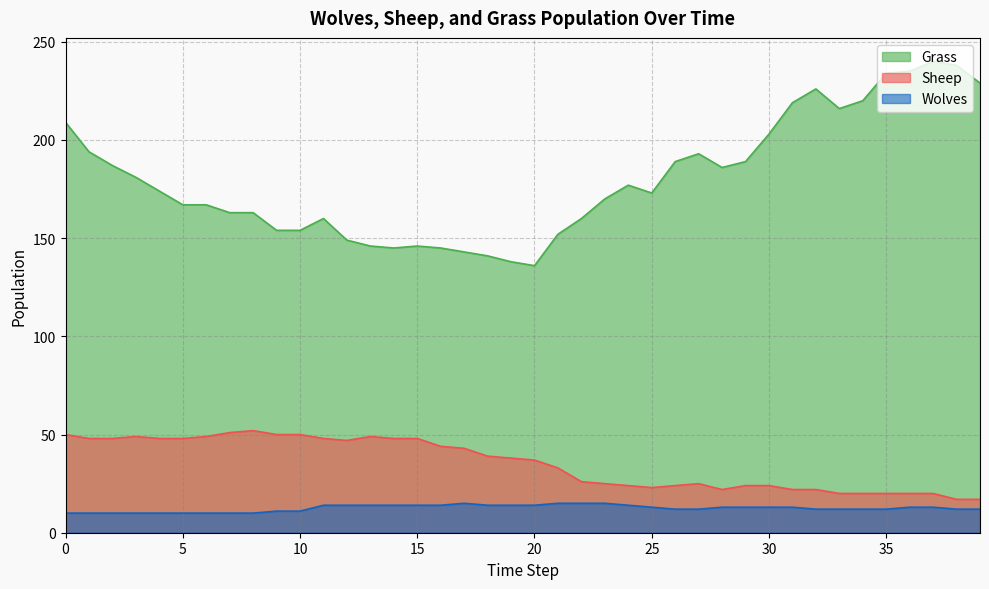

Where is Wolves nearest to the value 12?

26